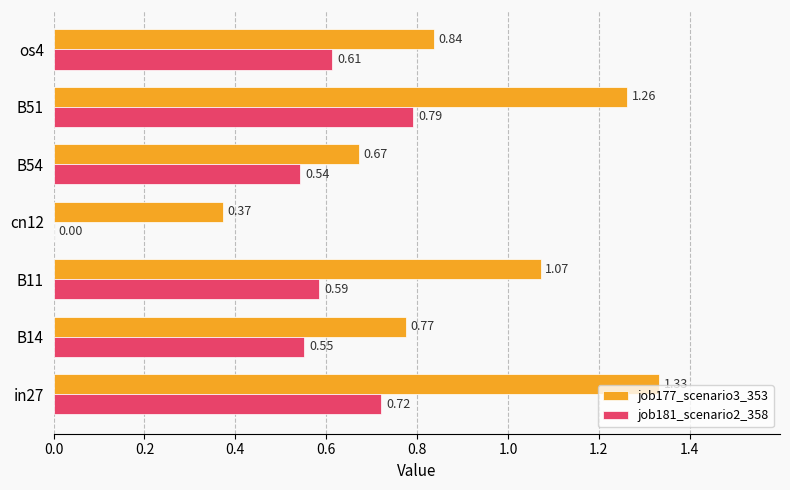

What is the sum of all job177_scenario3_353 values?

6.3